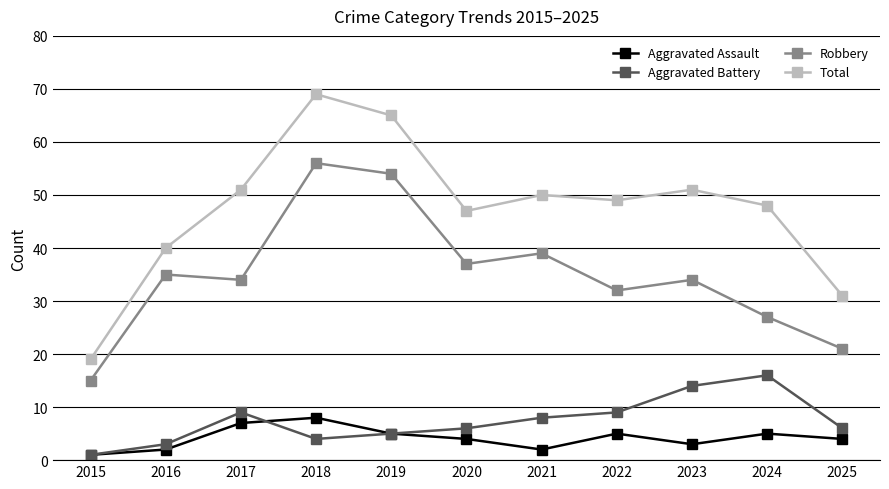

How many lines are shown in the chart?

4